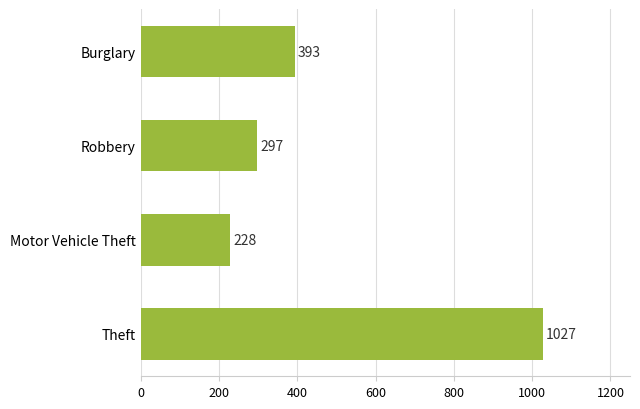

Where is the data nearest to the value 627?

Burglary